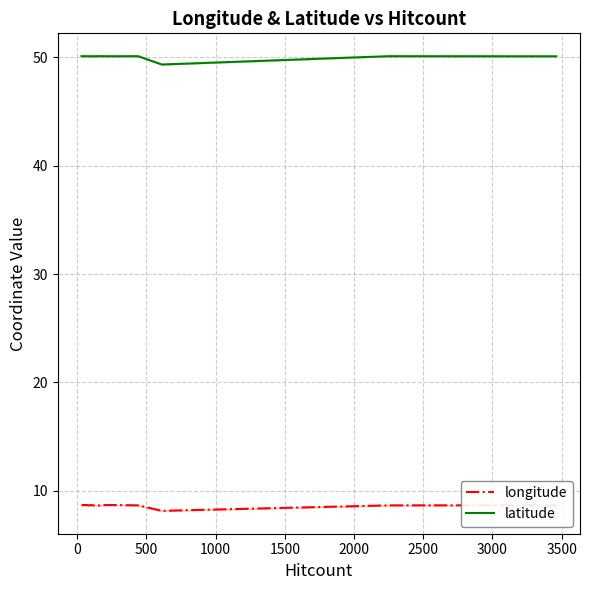

True or false: latitude has more than 1 points higher than both neighbors.

True